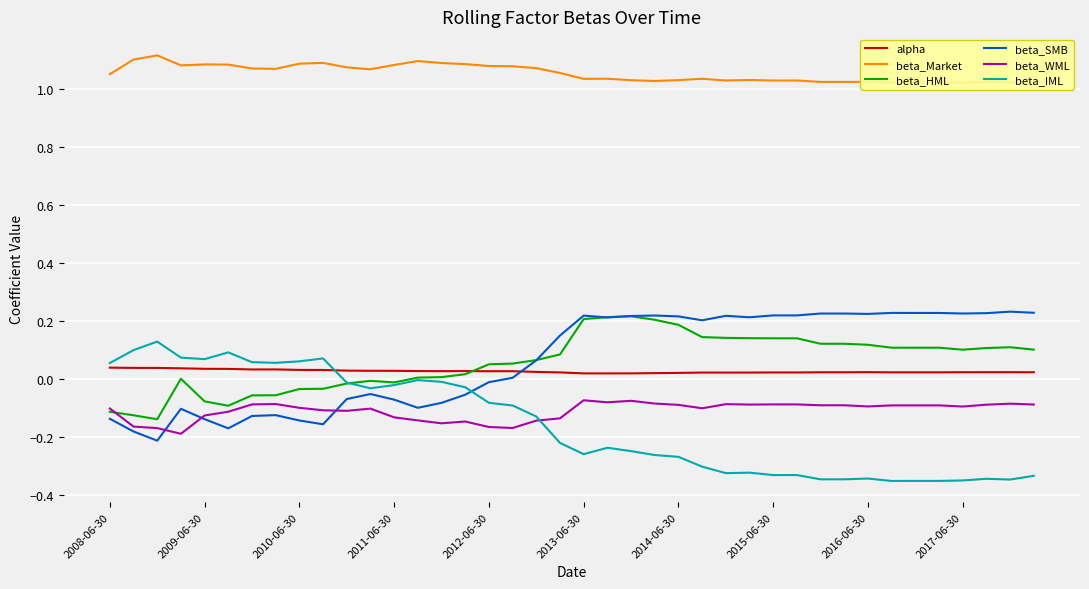

What is the value of the beta_SMB point at the 38th from the left?

0.2